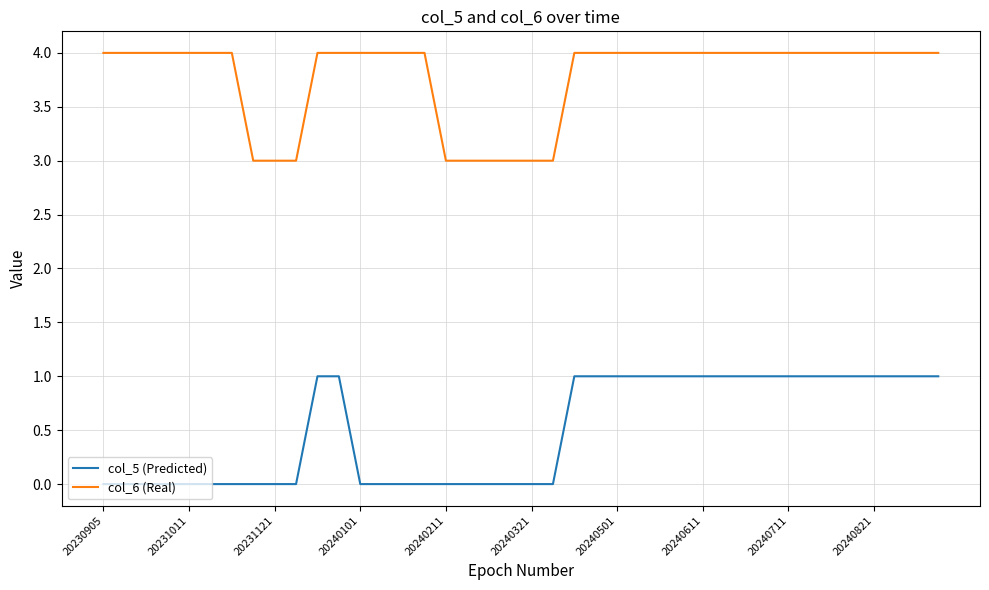

Reading left to right, transcribe all the data shown in this chart.

col_5 (Predicted): 0	0	0	0	0	0	0	0	0	0	1	1	0	0	0	0	0	0	0	0	0	0	1	1	1	1	1	1	1	1	1	1	1	1	1	1	1	1	1	1
col_6 (Real): 4	4	4	4	4	4	4	3	3	3	4	4	4	4	4	4	3	3	3	3	3	3	4	4	4	4	4	4	4	4	4	4	4	4	4	4	4	4	4	4